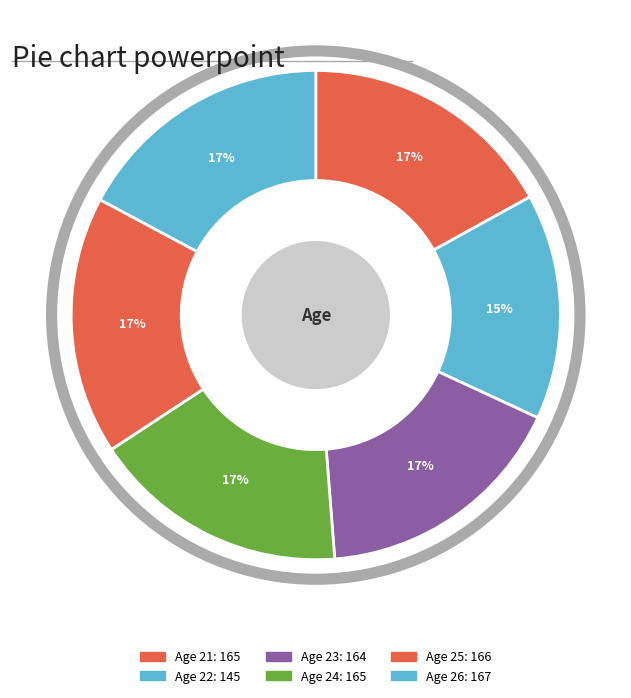

Does any single category account for the majority?

No